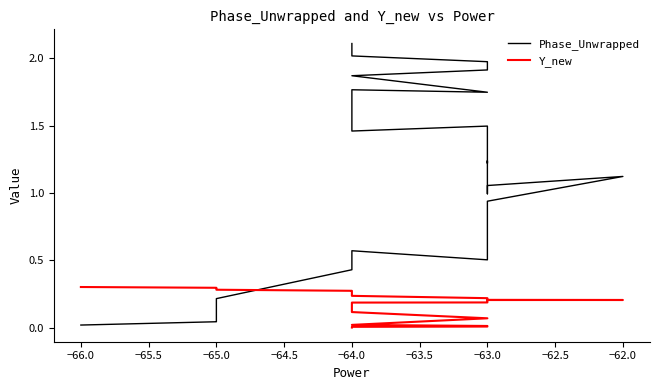

Which series ends up on top after the final intersection of Y_new and Phase_Unwrapped?

Y_new